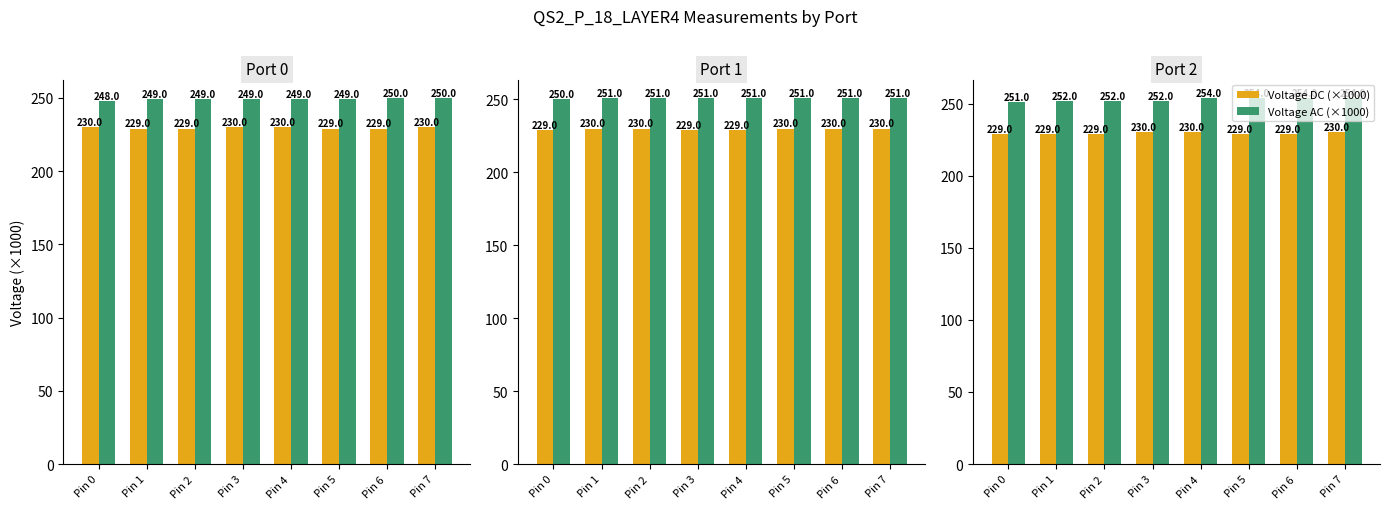

Is the value of Voltage AC (×1000) at Pin 6 greater than the value of Voltage DC (×1000) at Pin 1?

Yes